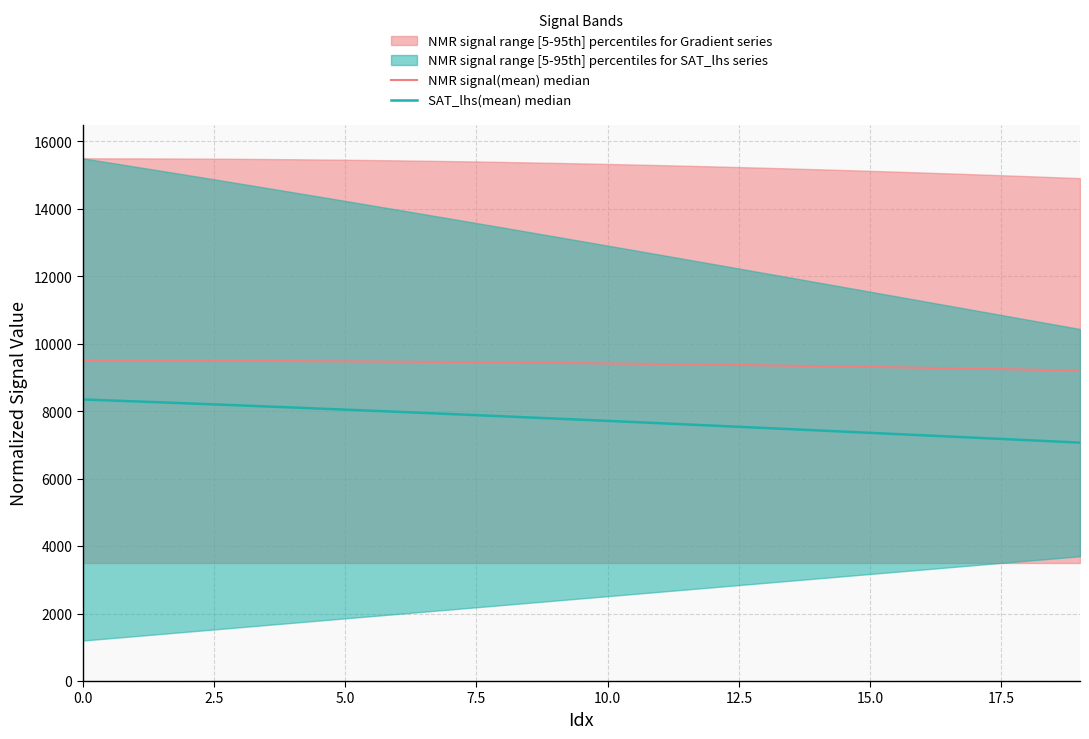

True or false: SAT_lhs(mean) median has more than 0 points higher than both neighbors.

False